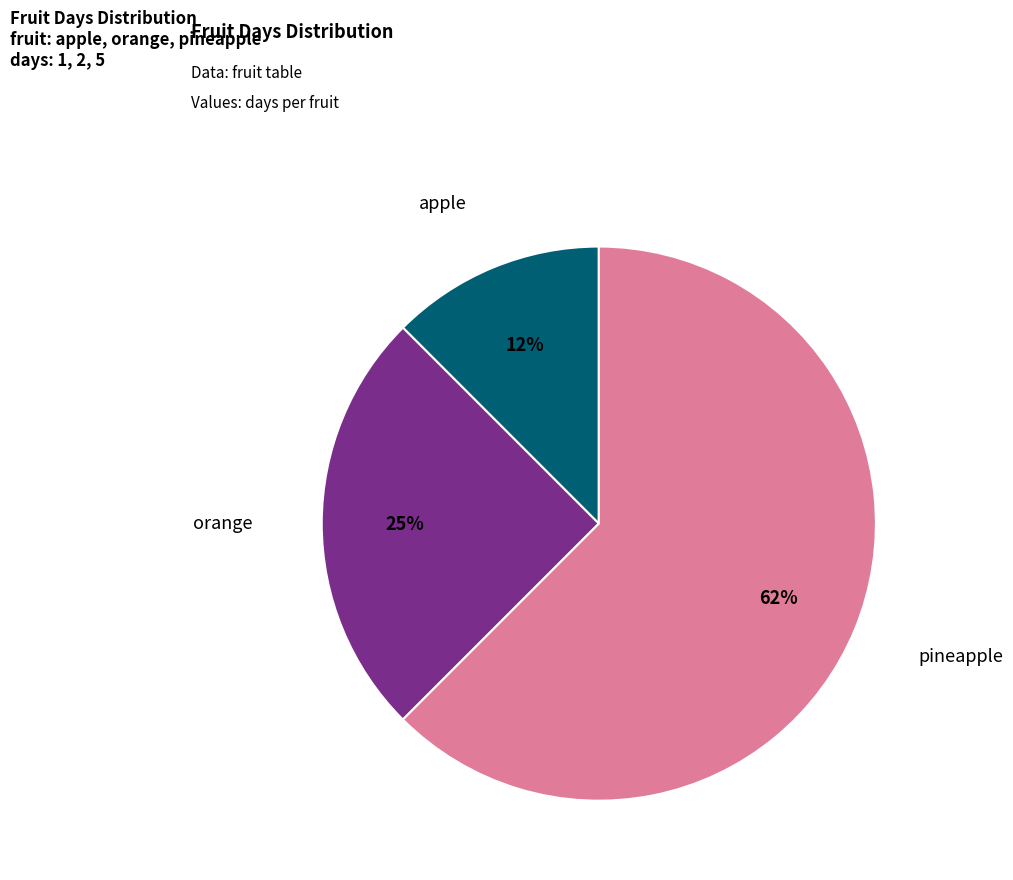

How many segments does this pie chart have?

3